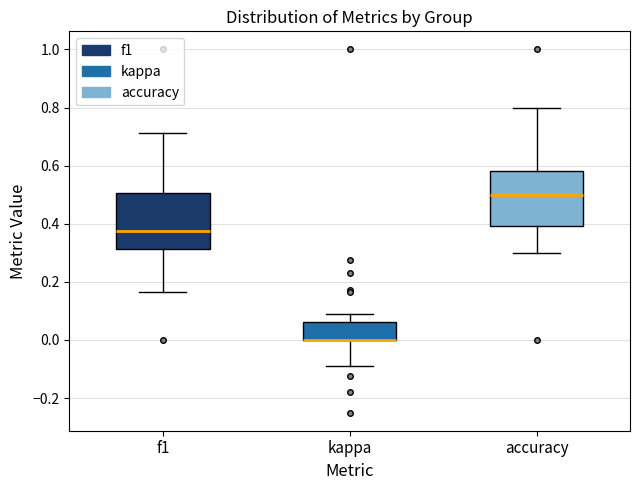

Reading left to right, read every box against the y-axis: the position of its median line, the range the box covers, and the ends of its whiskers. The values are not printed on the chart, so give them approximately, as read against the axis.

f1: median 0.38, box 0.32 to 0.50, whiskers 0.16 to 0.72
kappa: median 0.00 (drawn on the box's lower edge), box 0.00 to 0.06, whiskers -0.08 to 0.10
accuracy: median 0.50, box 0.40 to 0.58, whiskers 0.30 to 0.80